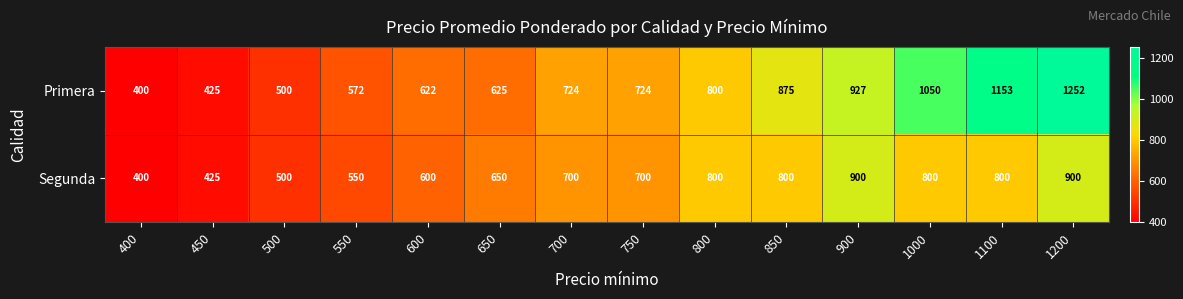

What is the difference between the second highest and second lowest values in the Primera series?

728